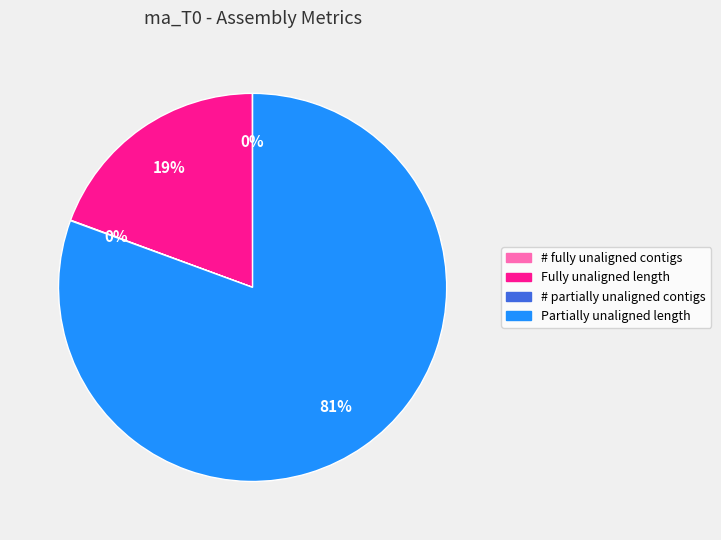

To the nearest percent, what is the average slice percentage?

25%